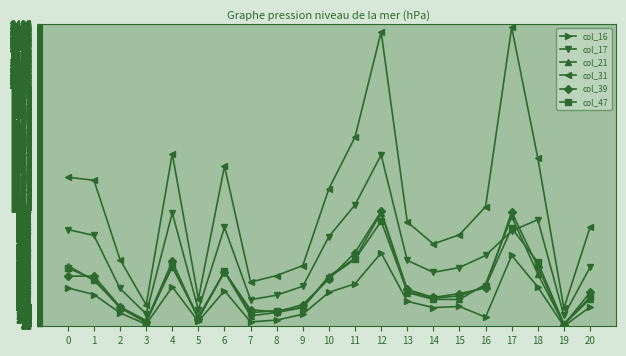

At which label does col_17 reach its peak?

12